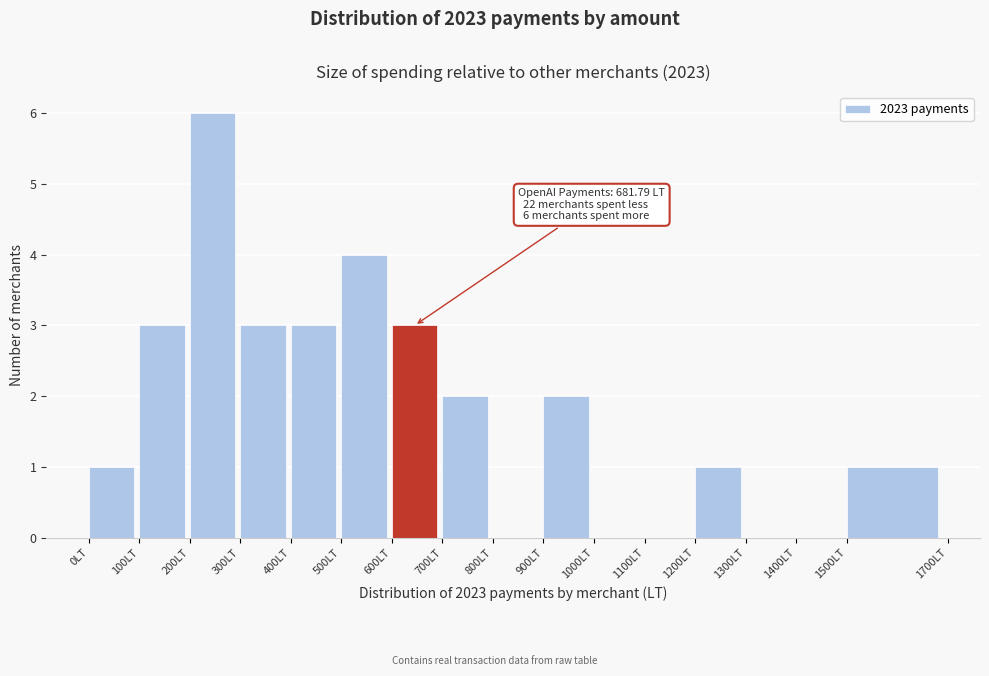

Over which range of the x-axis is the bar tallest?

200 to 300